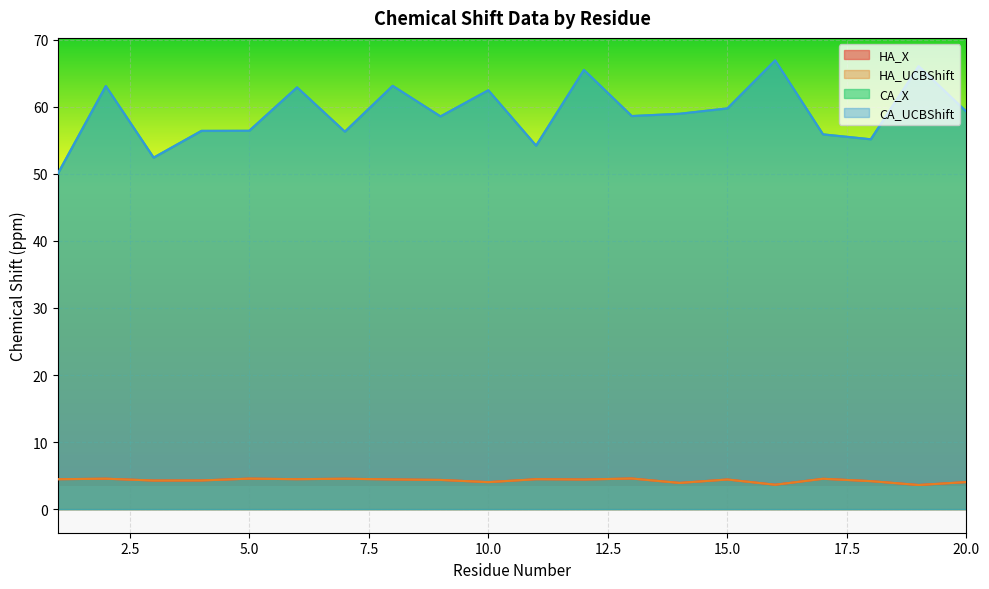

What is the difference between the HA_UCBShift values at 4 and 11?

0.2